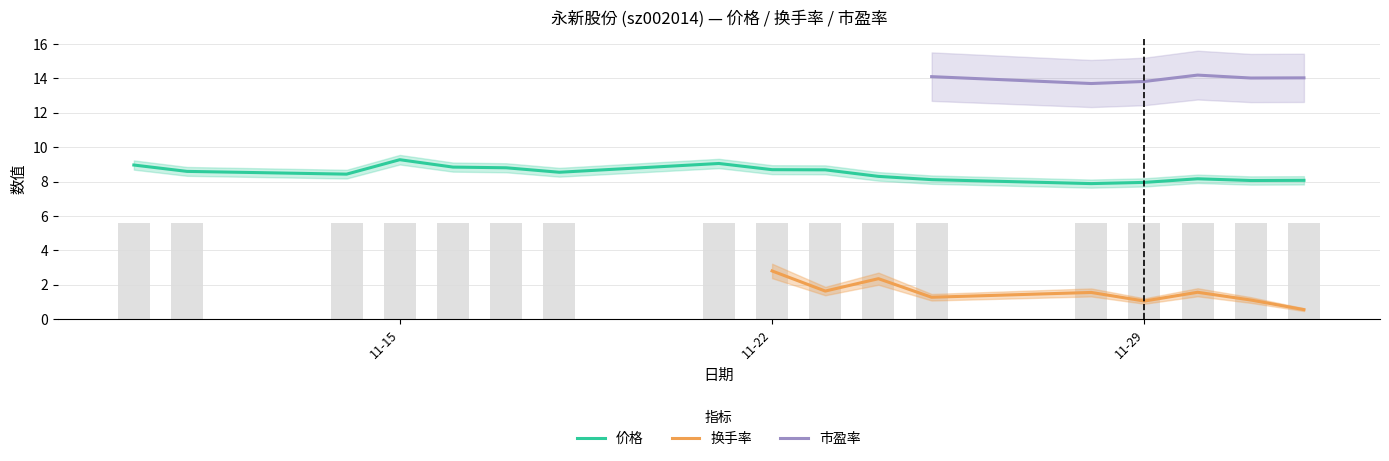

How many data points in 价格 are above 8?

15